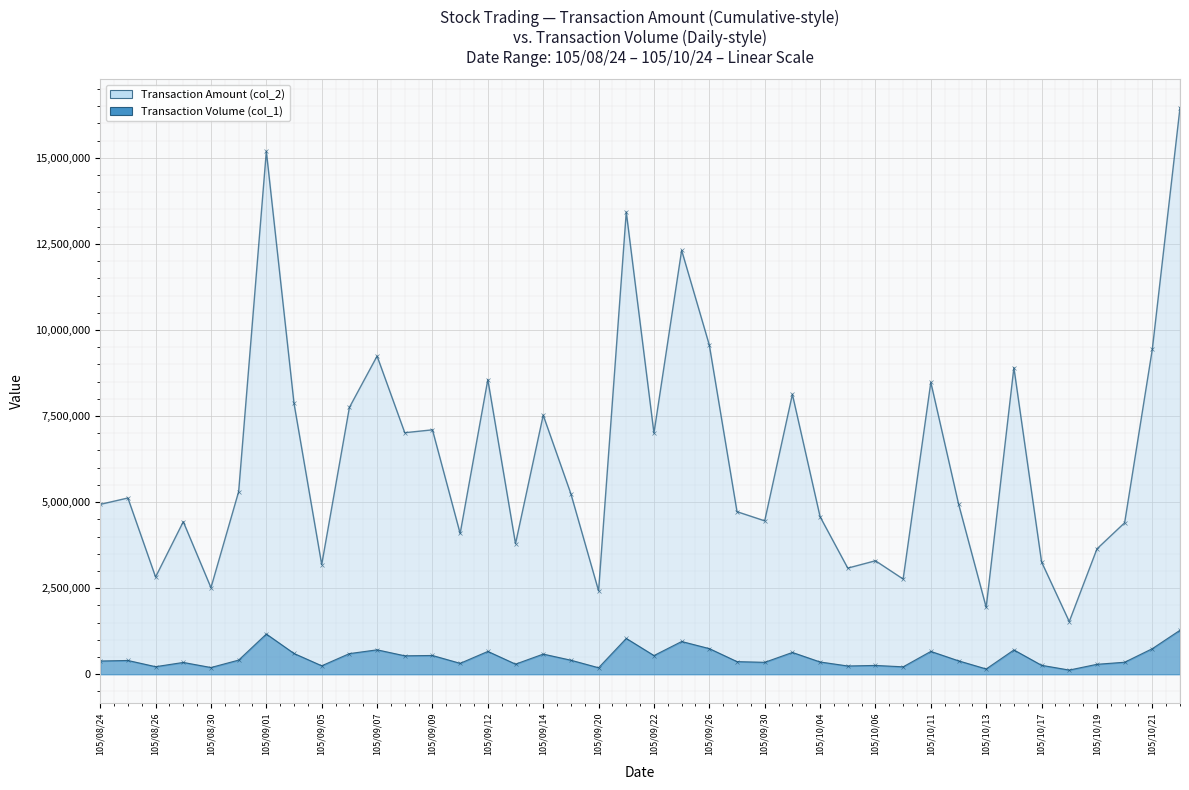

What is the value of the Transaction Volume (col_1) point at the 33rd from the left?

152731